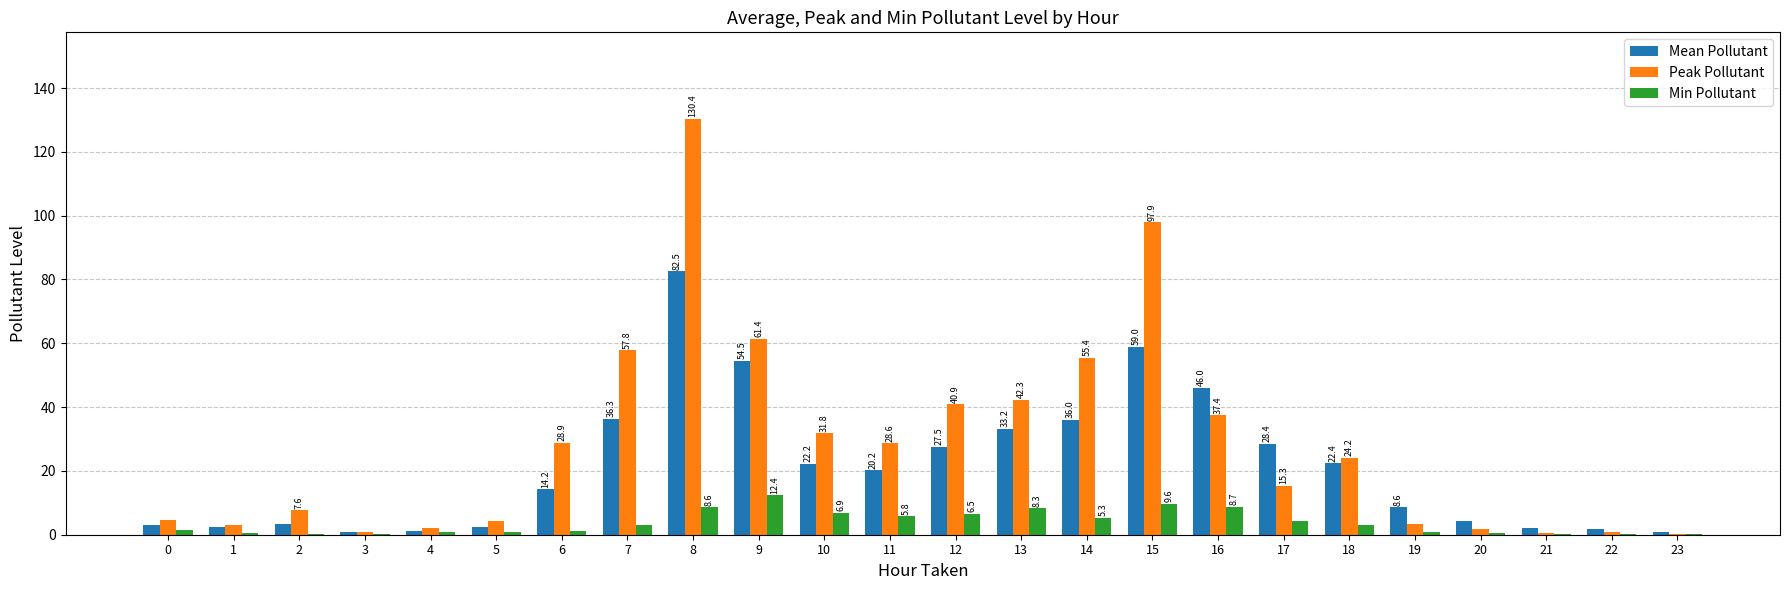

At which label does Min Pollutant reach its peak?

9